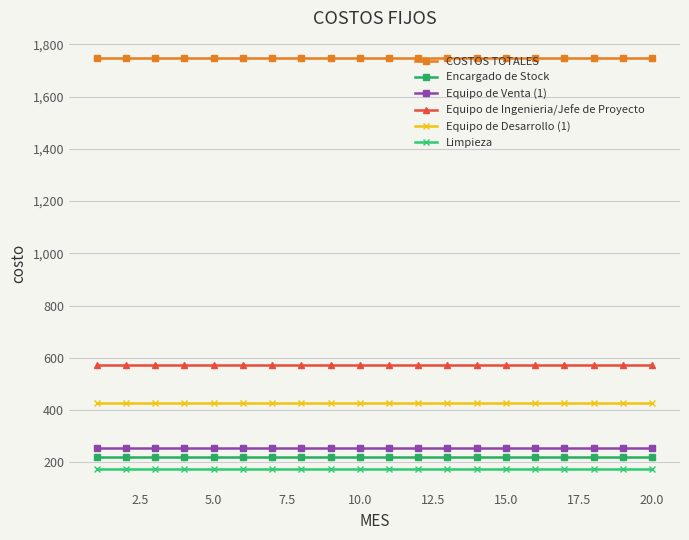

What is the greatest value displayed?

1746.0